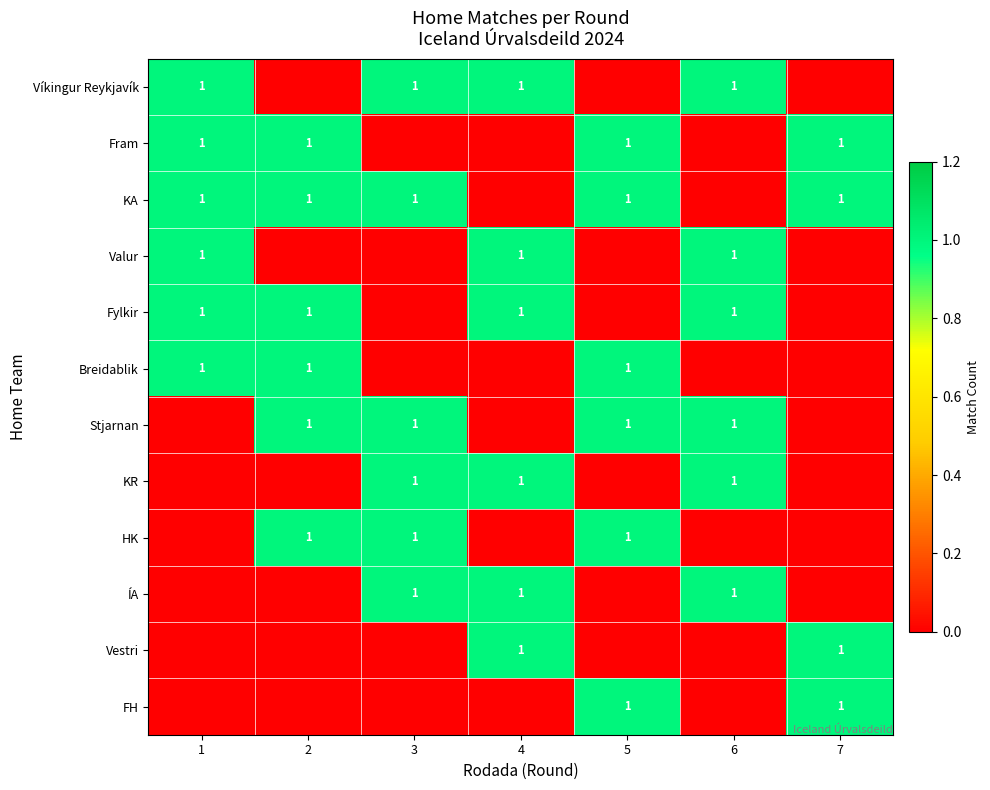

The value of ÍA at 3 is 1. True or false?

True